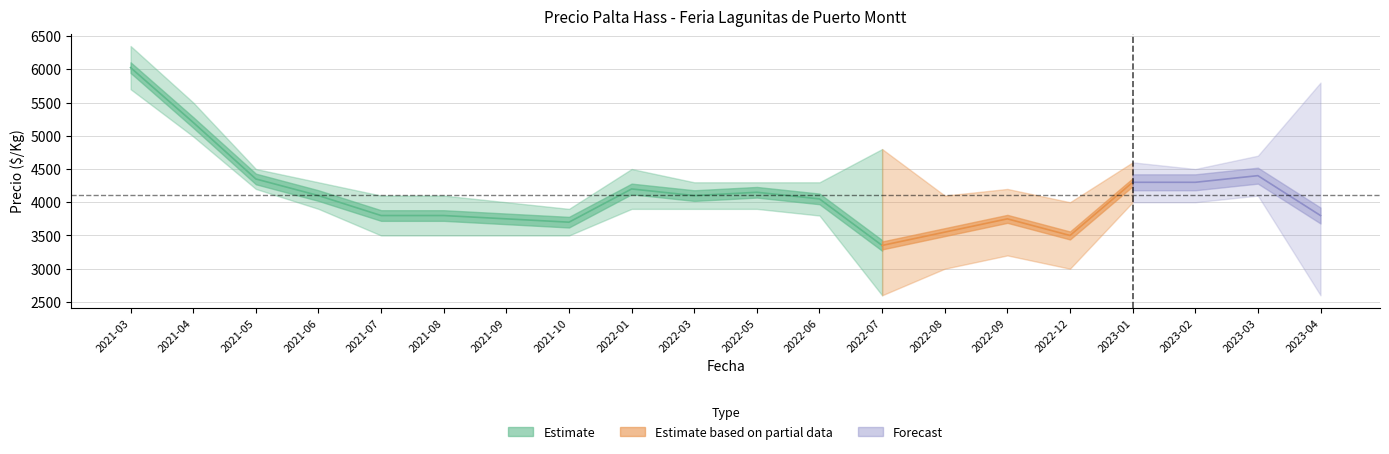

Is this an area chart (filled region under the line)?

No